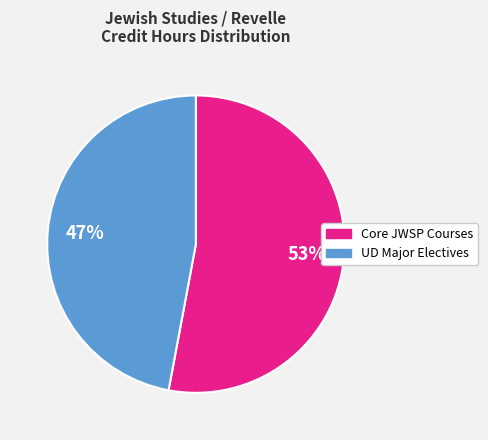

To the nearest percent, what is the difference between the largest and smallest slice percentages?

6%